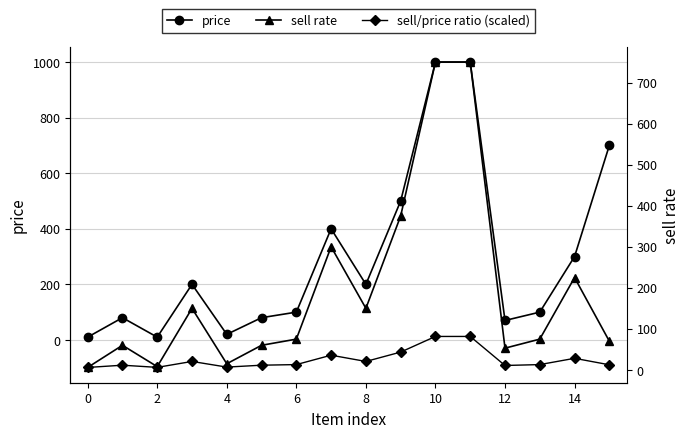

At which category does price reach its first local valley?

2